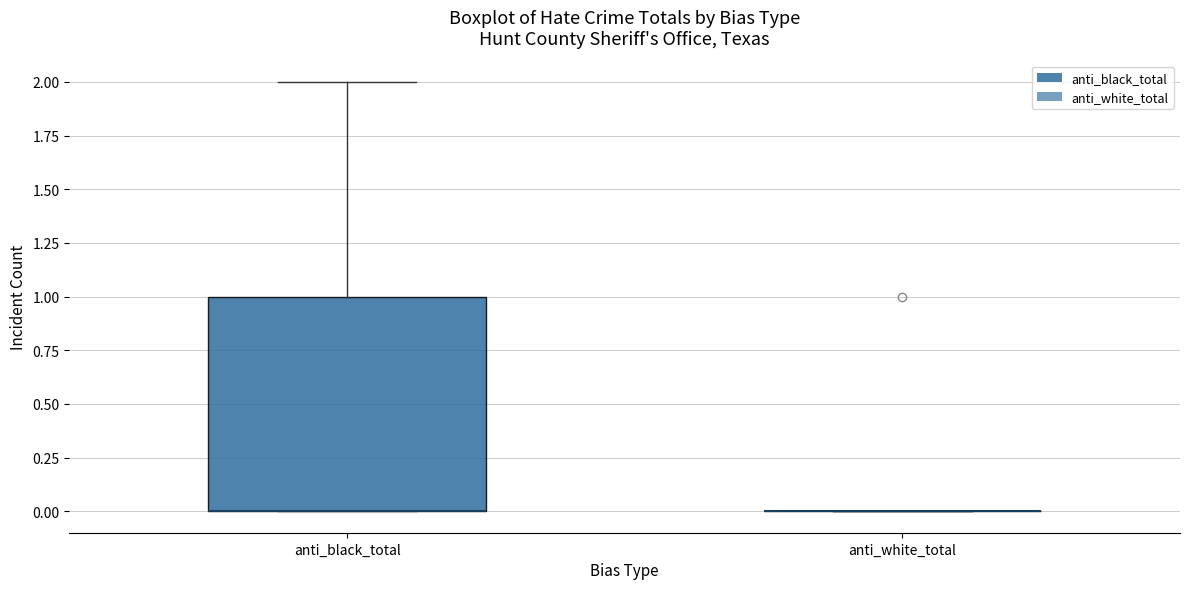

Reading left to right, transcribe this box plot: for each box, give where its median line is, the range the box spans, and where its two whiskers end, as read against the y-axis. The values are not printed on the chart, so give them approximately, as read against the axis.

anti_black_total: median 0 (drawn on the box's lower edge), box 0 to 1, whiskers 0 to 2
anti_white_total: box collapsed to a line at 0, whiskers 0 to 0